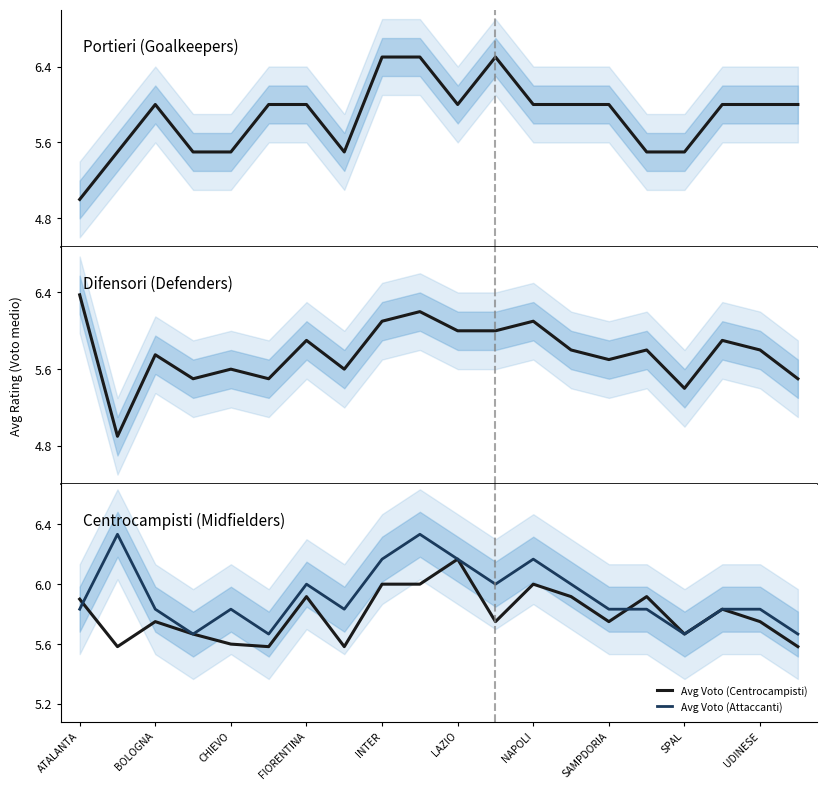

Rank the series by their average value, from lowest to highest.

Avg Voto (Difensori), Avg Voto (Centrocampisti), Avg Voto (Portieri), Avg Voto (Attaccanti)